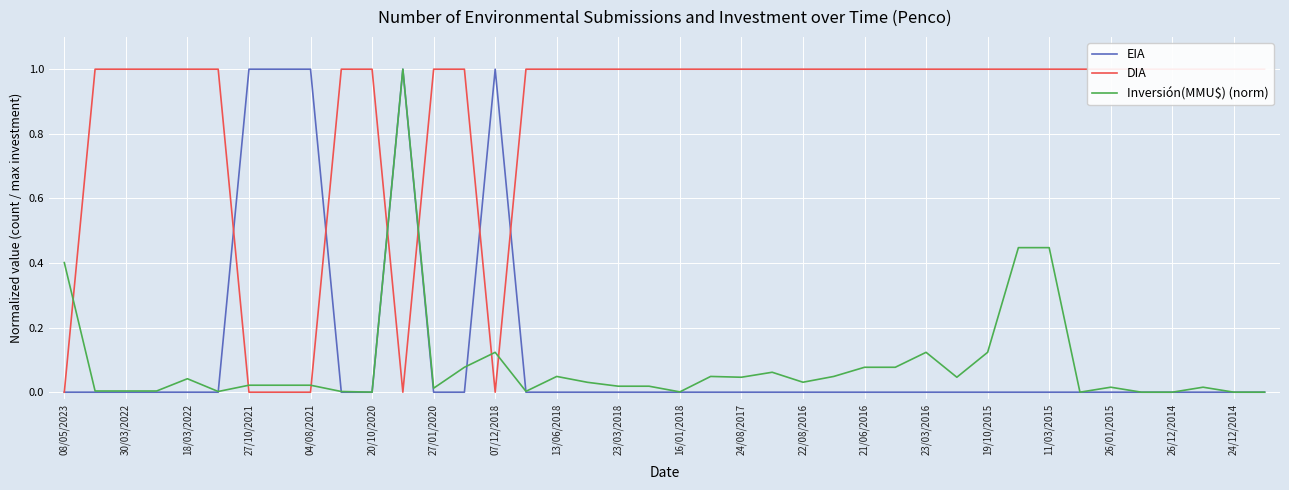

True or false: EIA has more than 1 points higher than both neighbors.

True